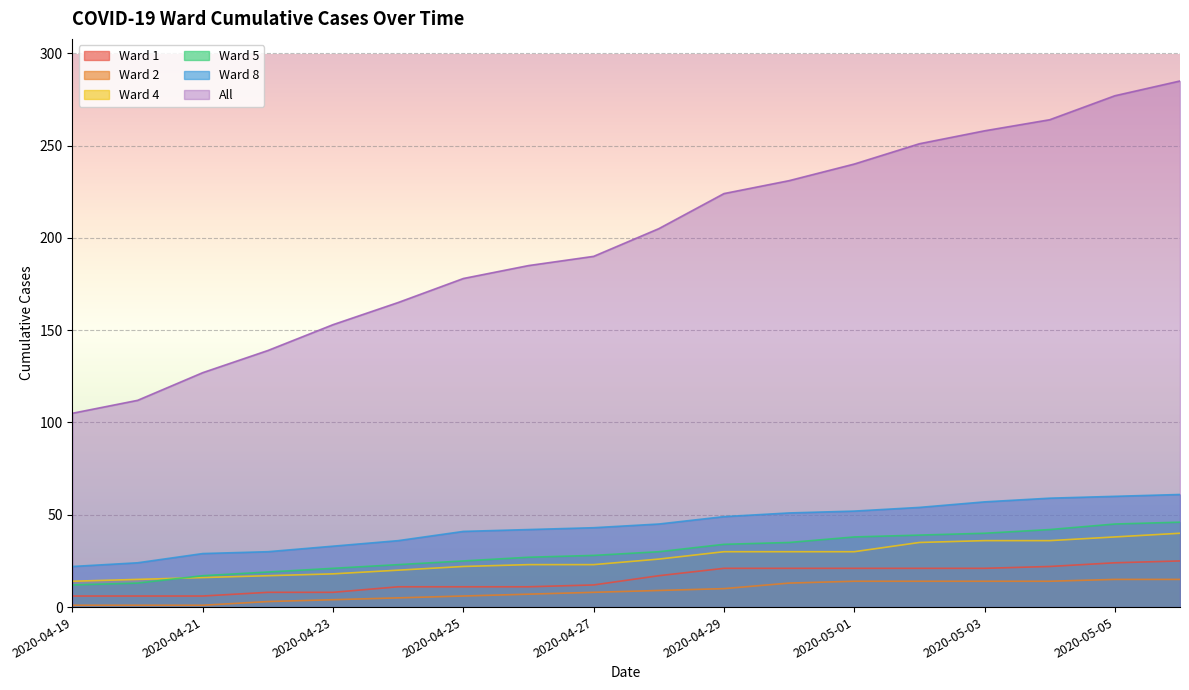

Which label corresponds to the smallest value in the chart?

2020-04-19